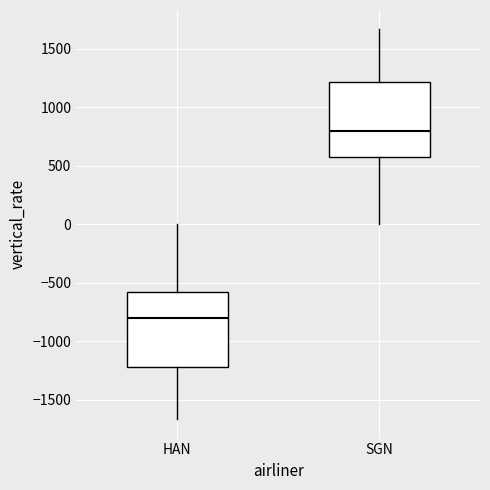

Reading left to right, read every box against the y-axis: the position of its median line, the range the box covers, and the ends of its whiskers. The values are not printed on the chart, so give them approximately, as read against the axis.

HAN: median -800, box -1200 to -600, whiskers -1650 to 0
SGN: median 800, box 600 to 1200, whiskers 0 to 1650